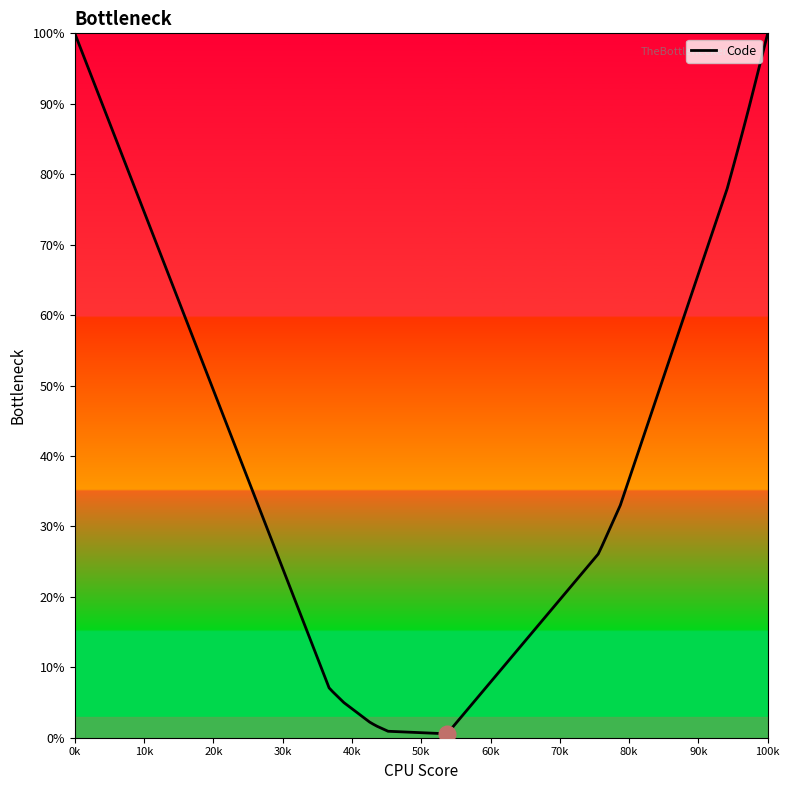

What is the difference between the maximum and minimum values?

99.4